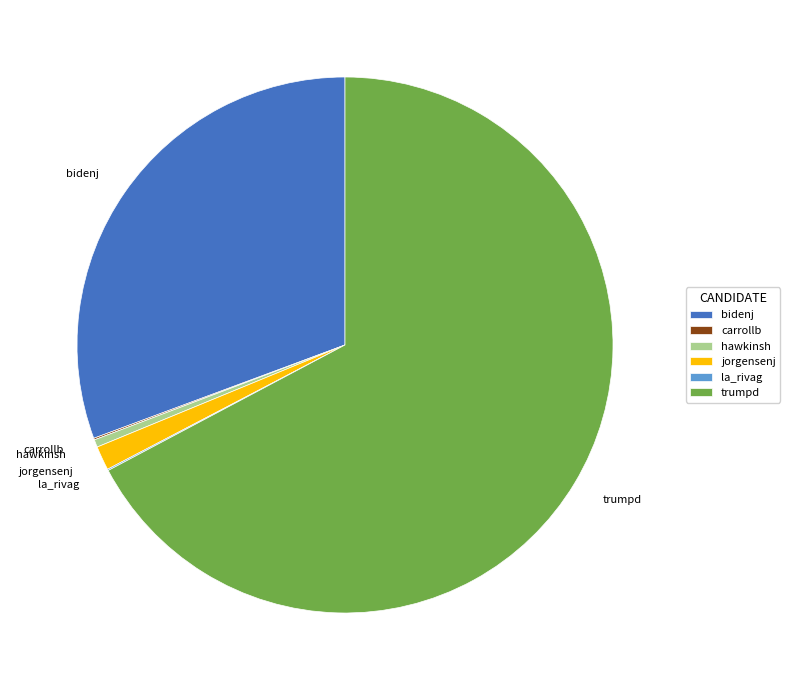

Which category accounts for the majority?

trumpd